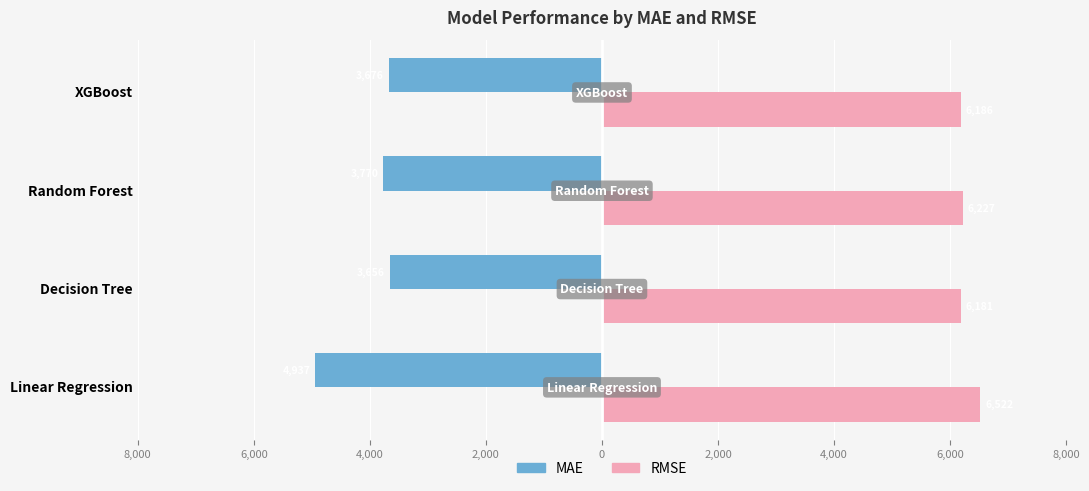

What are all the series names shown in the legend?

MAE, RMSE